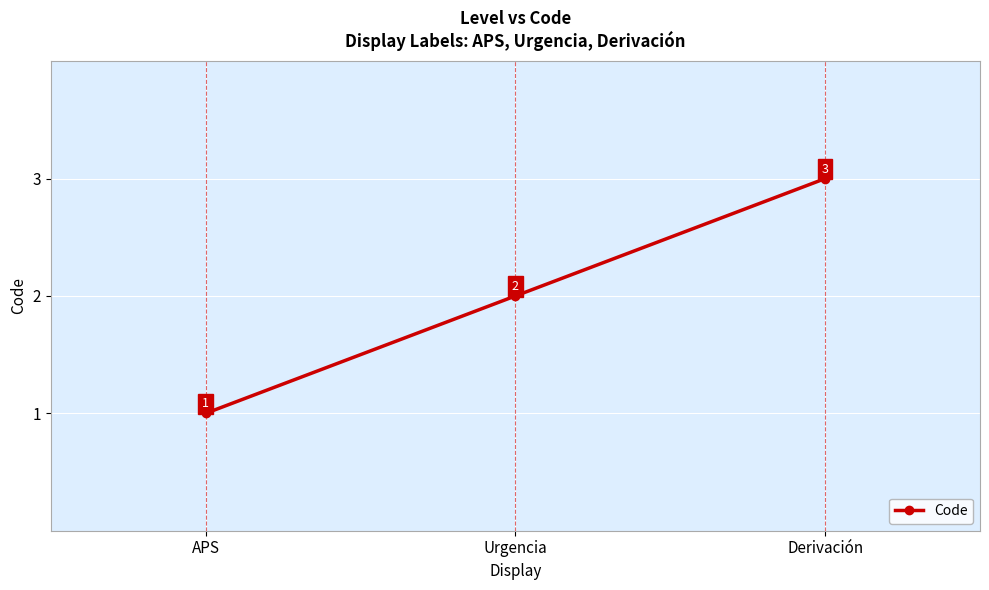

What position from the right is Urgencia?

2